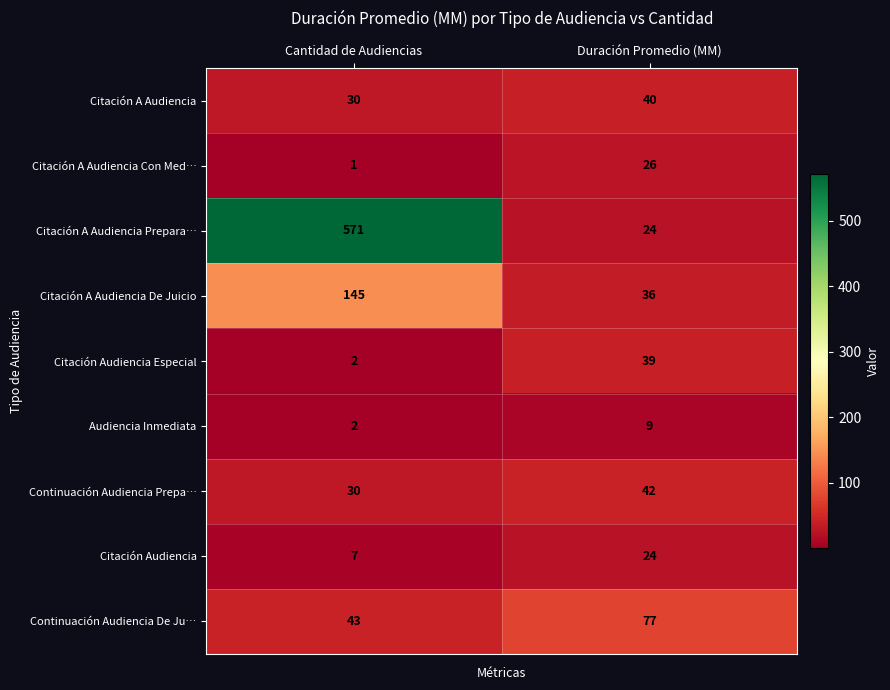

The Continuación Audiencia Prepa… series shows 42 at Duración Promedio (MM). True or false?

True